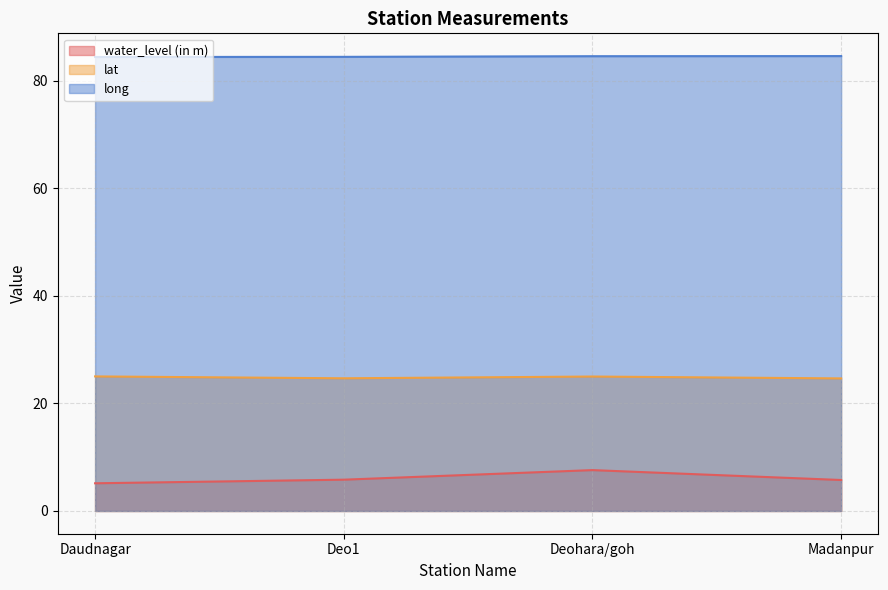

How many data points in lat are less than 25?

2